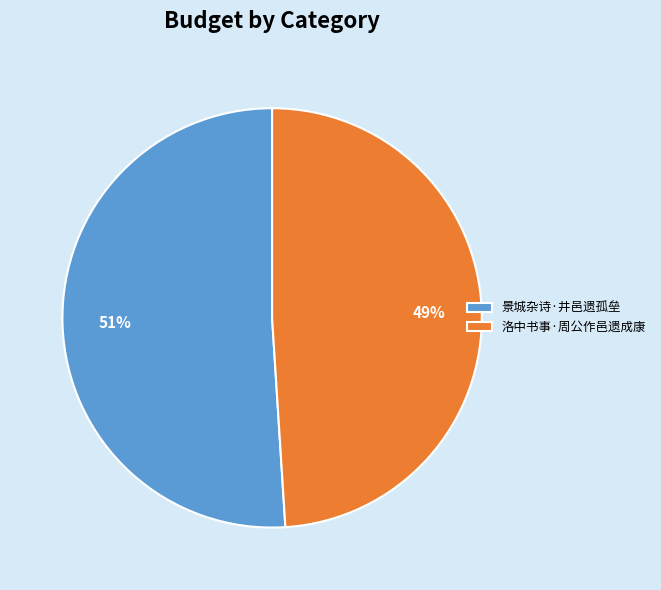

How many slices are in this pie chart?

2